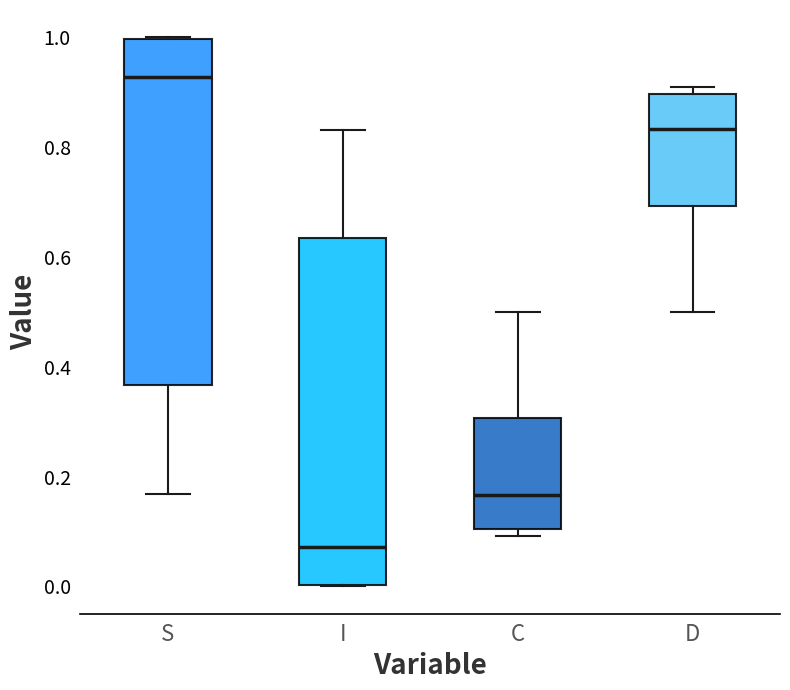

Which box's median line is the highest?

S